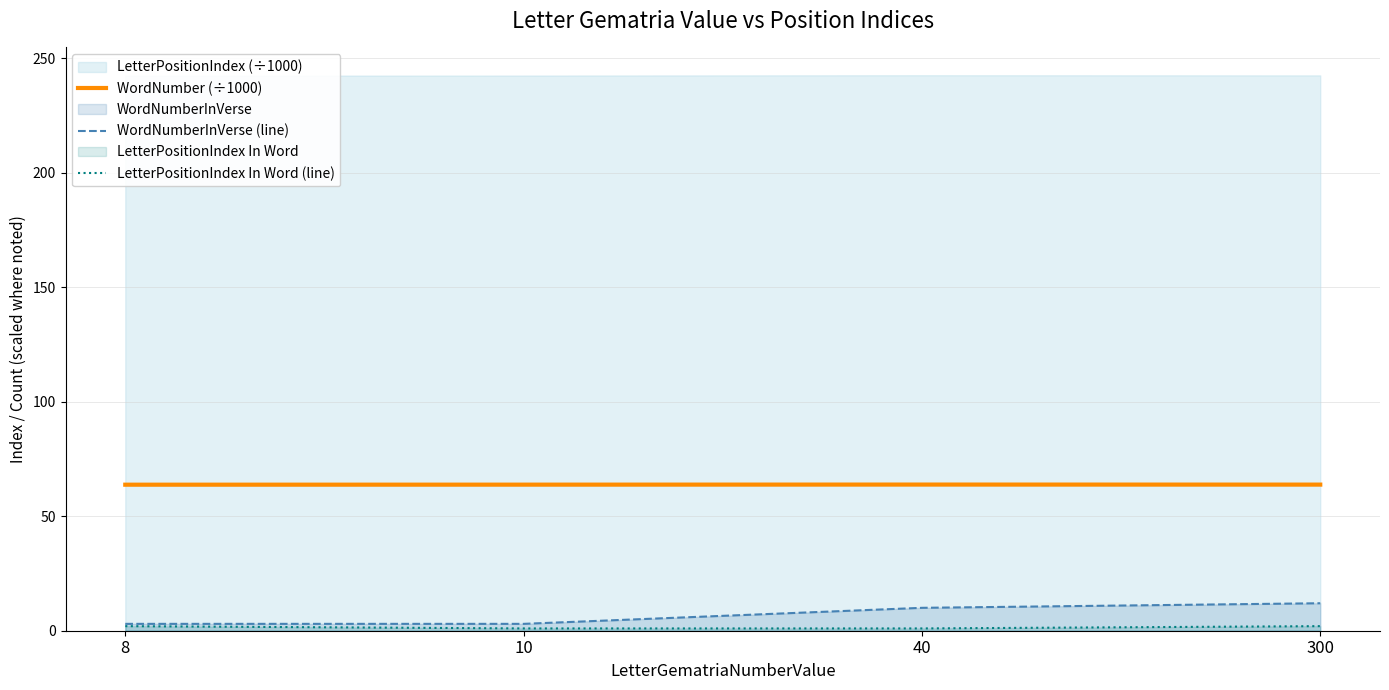

What is the maximum value for WordNumberInVerse (line)?

12.0